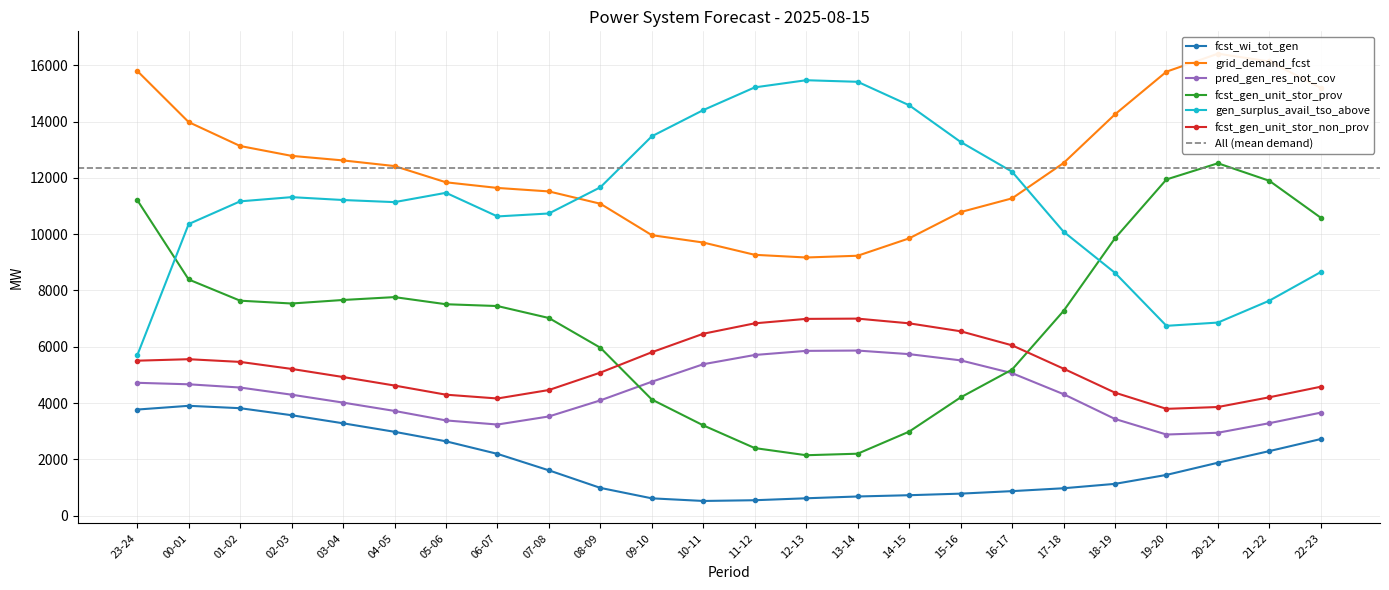

How many data points in pred_gen_res_not_cov are less than 4318?

12